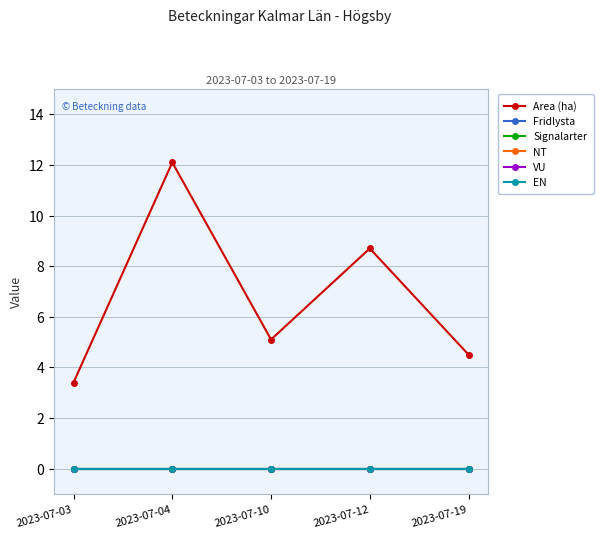

True or false: Signalarter and VU intersect in this chart.

False